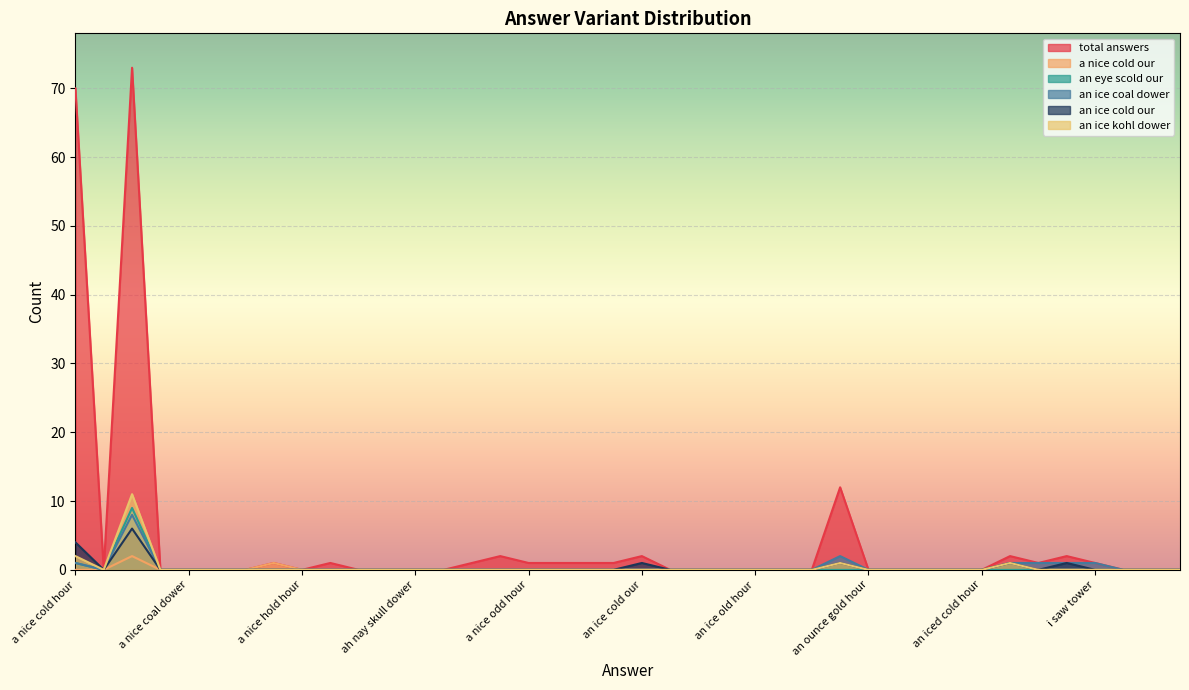

Is it true that an eye scold our equals -4 at i saw tower?

False